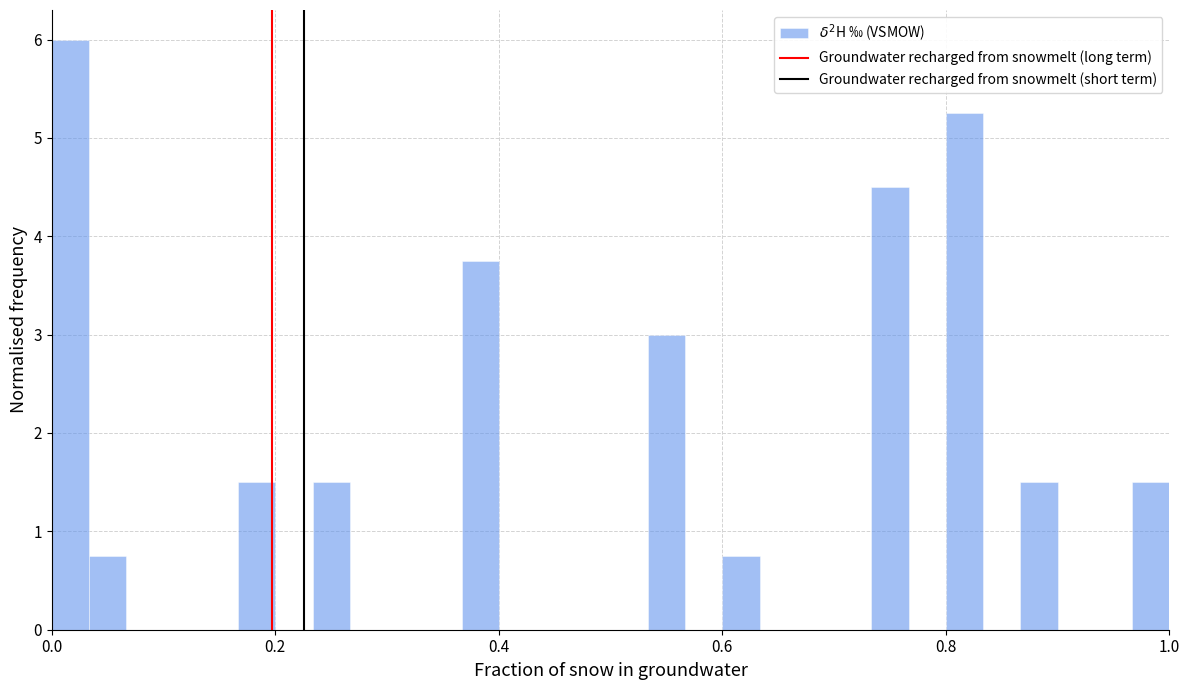

Read against the x-axis, roughly where is the centre of the tallest bar?

0.02